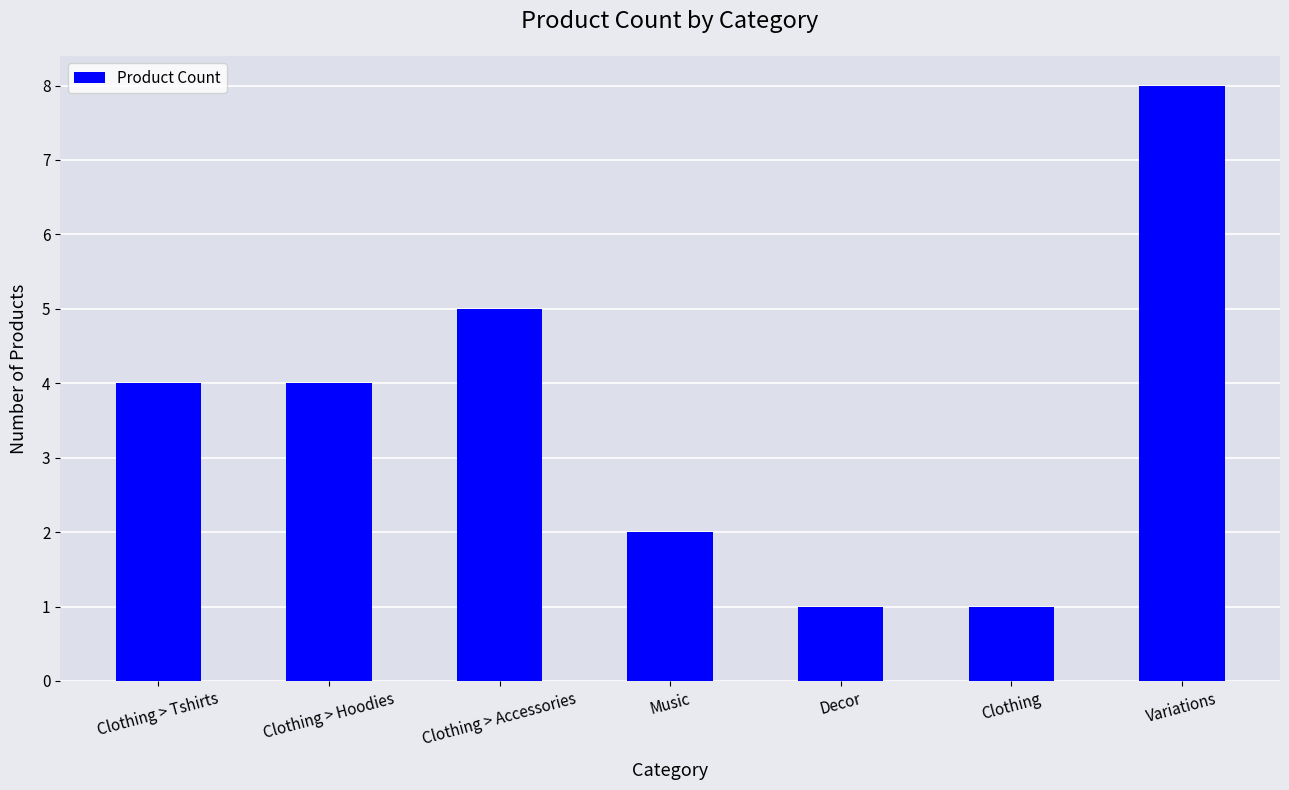

The chart shows a value of 1 at Clothing. True or false?

True